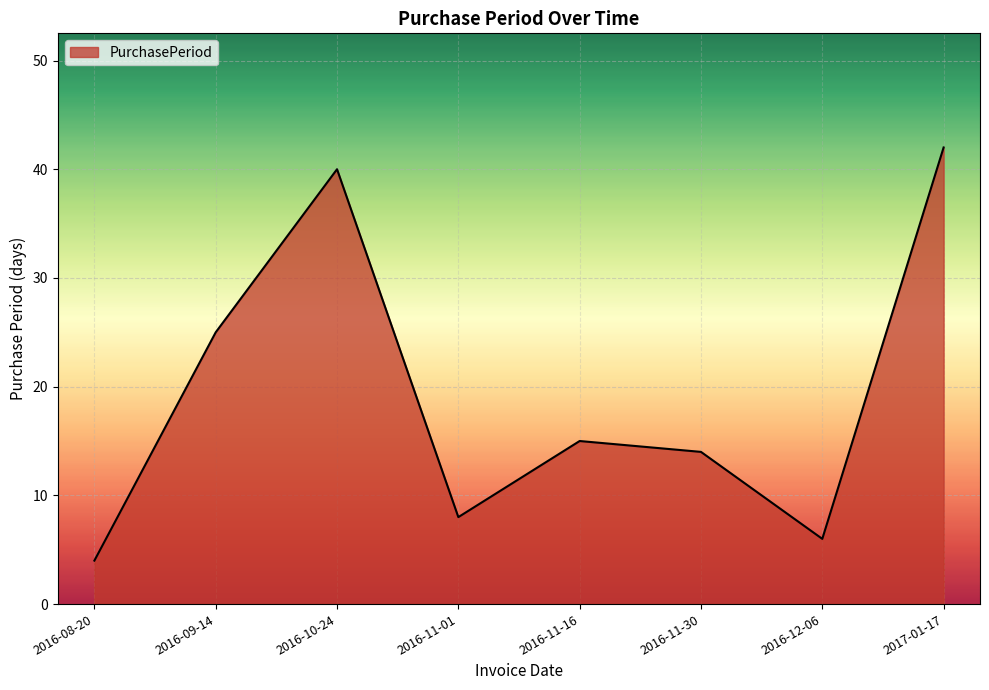

Where does the data first go above 15?

2016-09-14